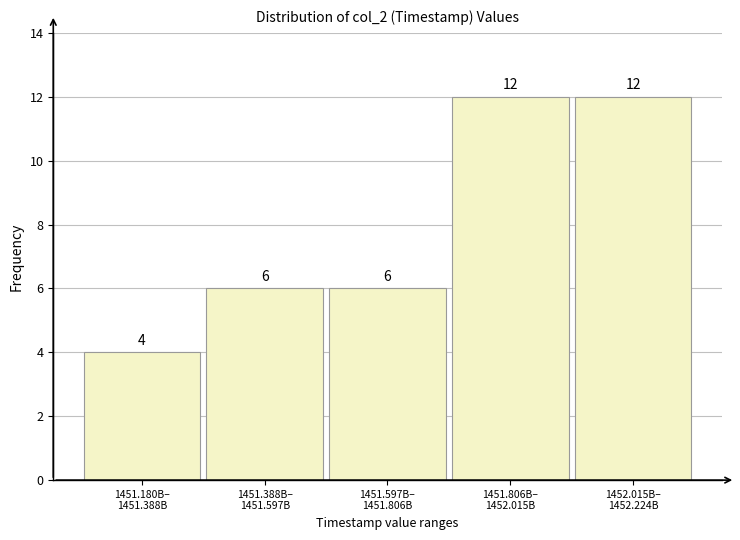

Reading left to right, transcribe all the data shown in this chart.

4	6	6	12	12